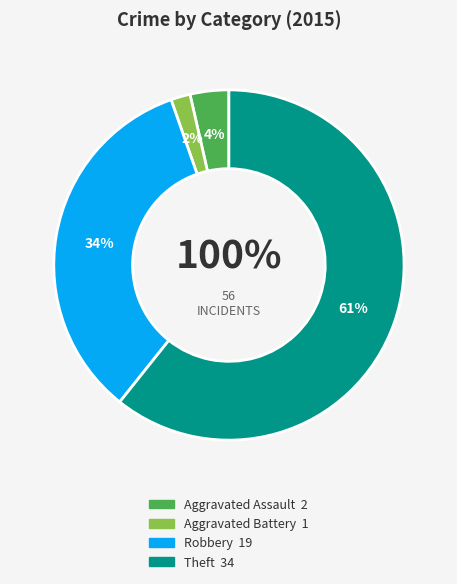

Which category accounts for the majority?

Theft